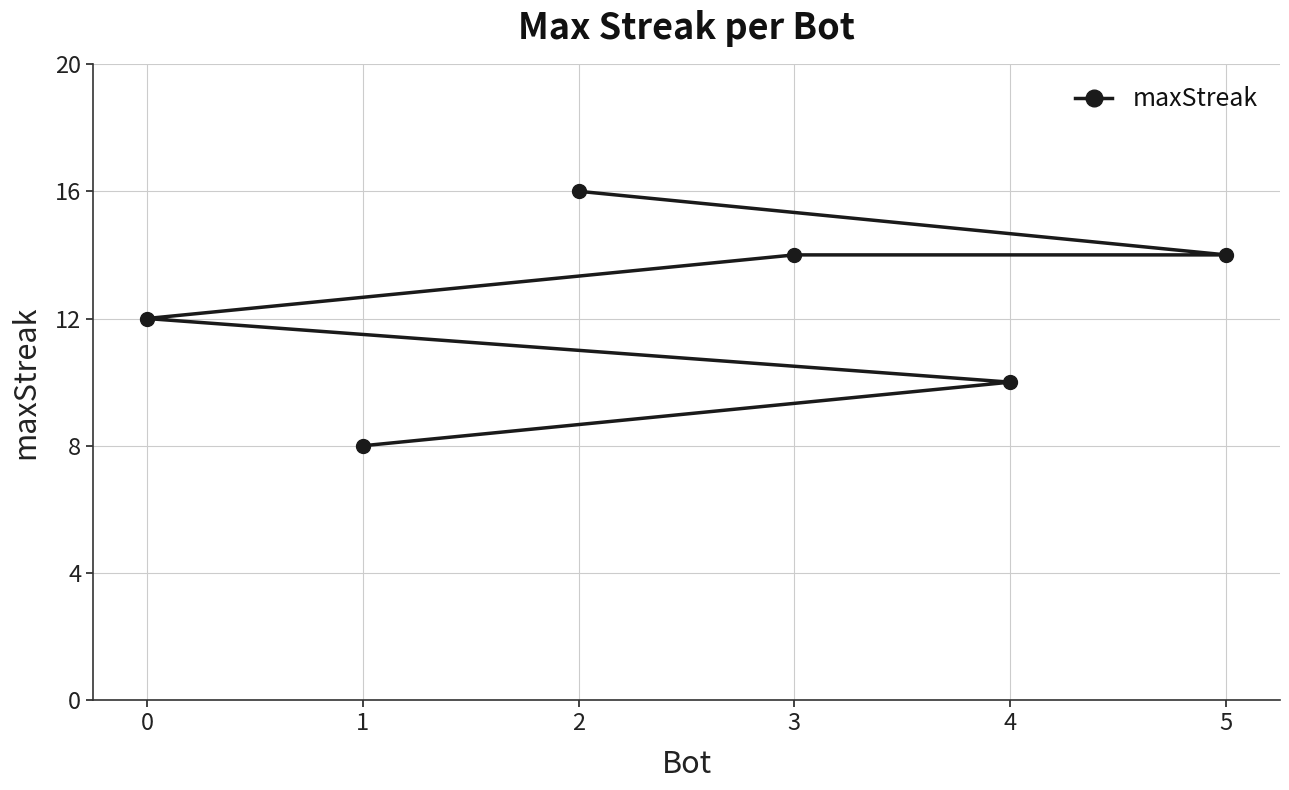

At which label does the data first exceed 14?

2